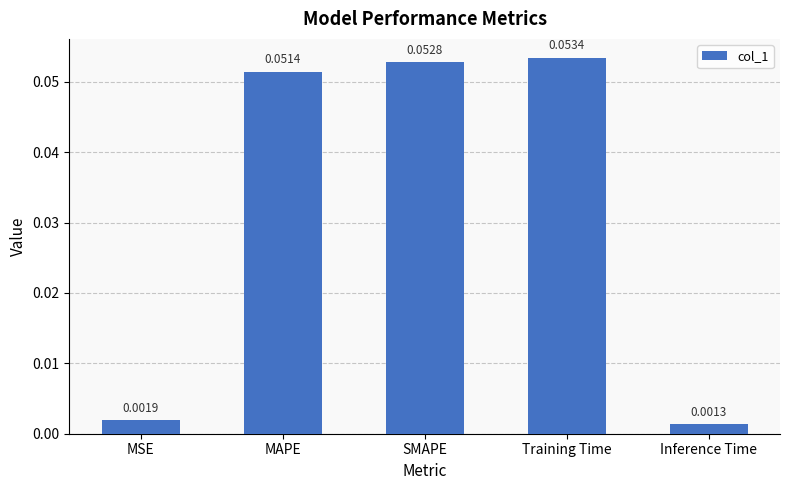

Count the number of categories in the chart.

5